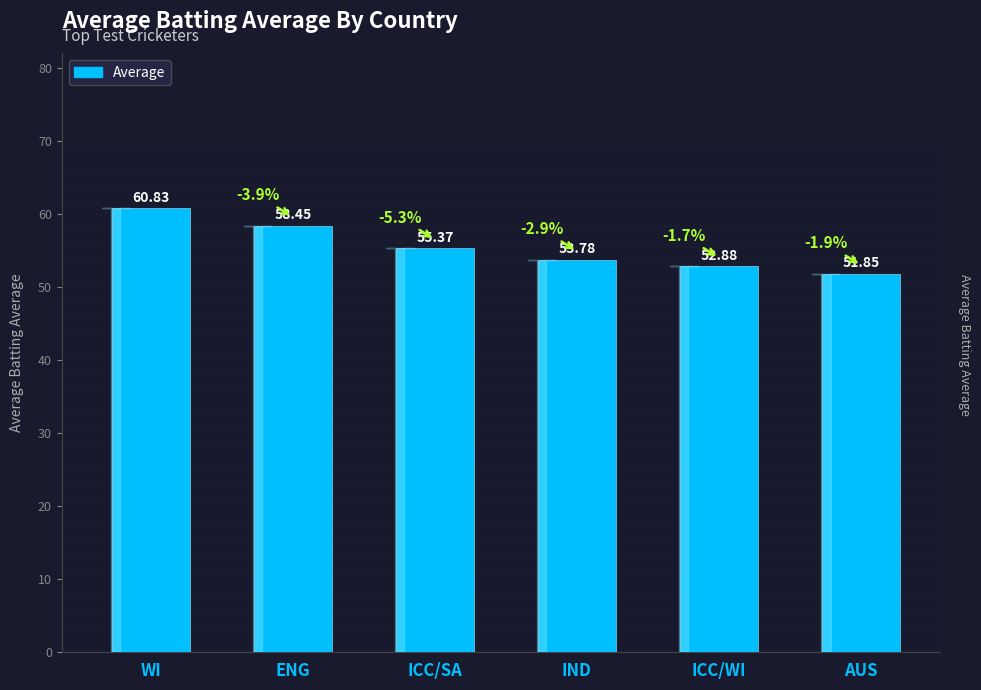

Does the chart contain any negative values?

No